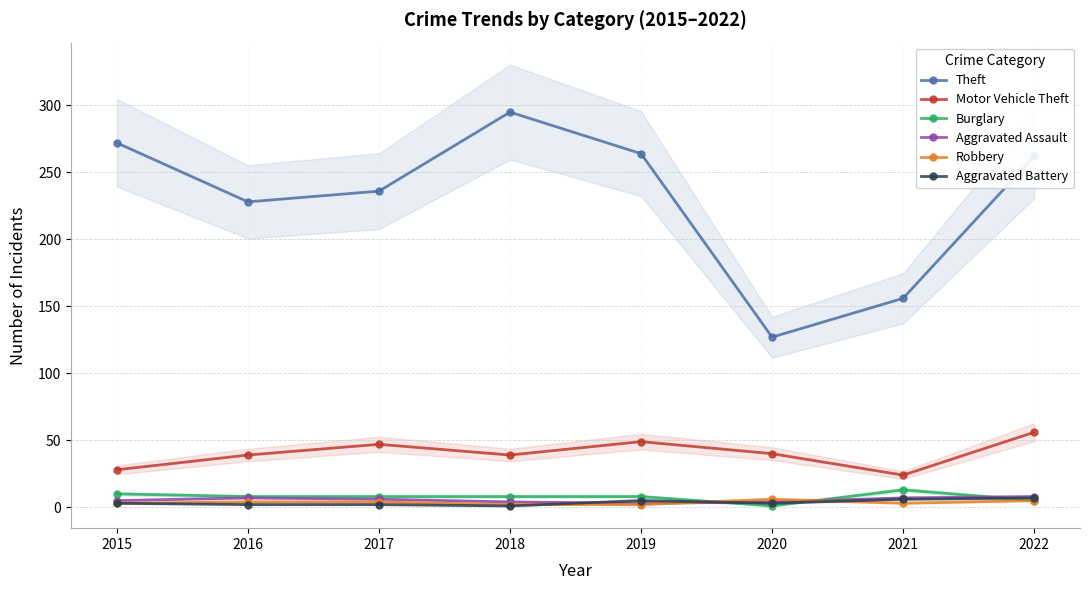

Which category has the highest value across all series?

2018